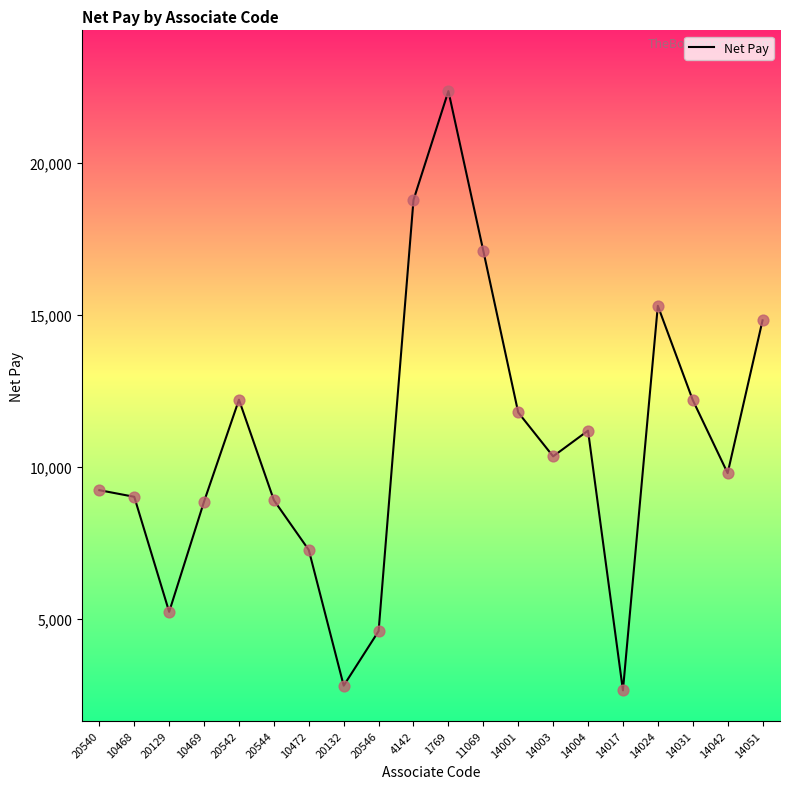

Approximately how many times larger is the value at 14017 compared to 1769?

0.1